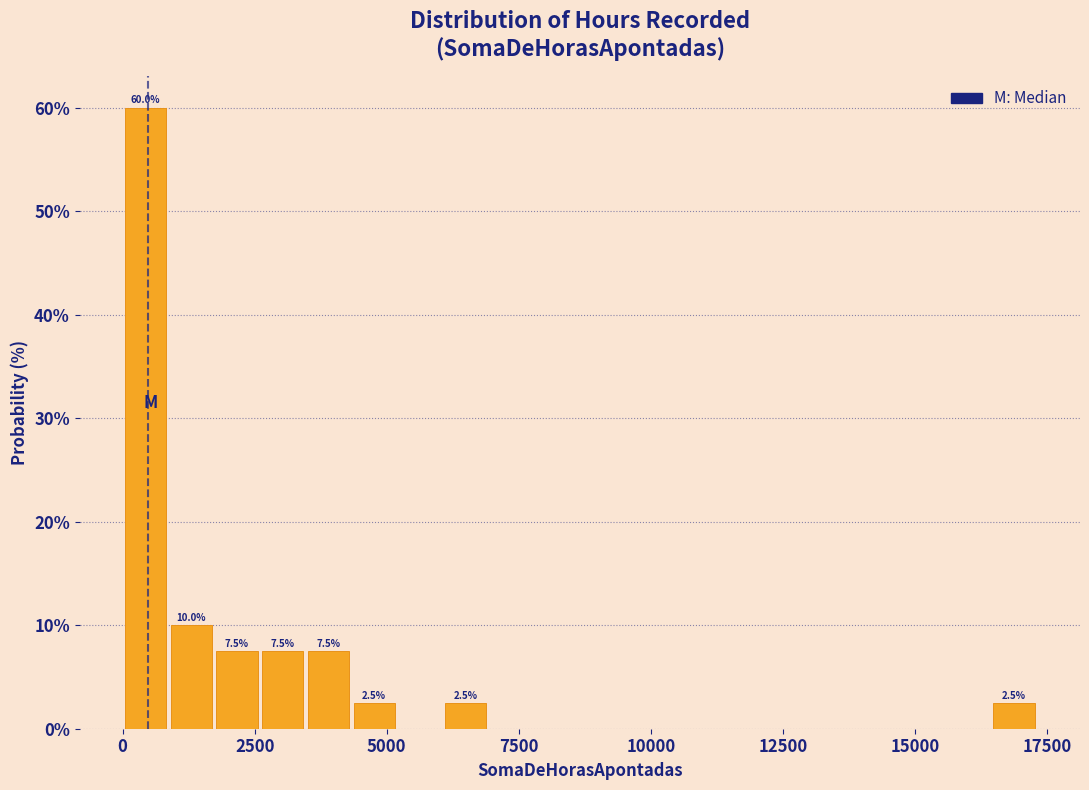

Read against the x-axis, roughly where is the centre of the tallest bar?

500